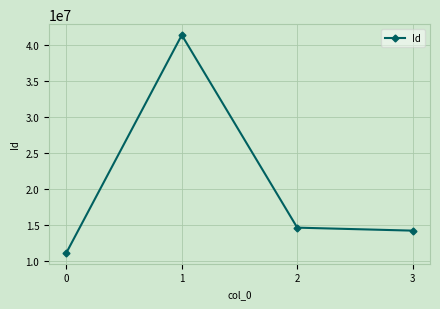

At which label does the data first exceed 14620200?

1